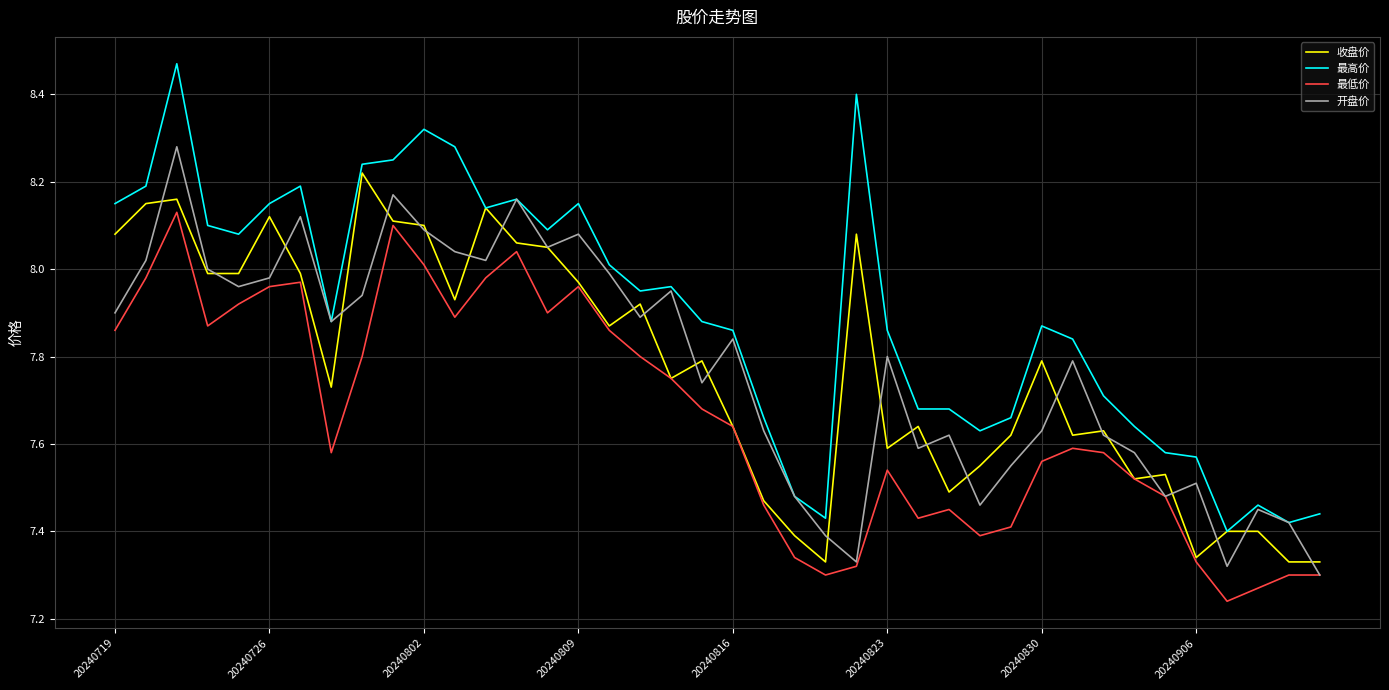

Rank the series by their maximum value, from highest to lowest.

最高价, 开盘价, 收盘价, 最低价